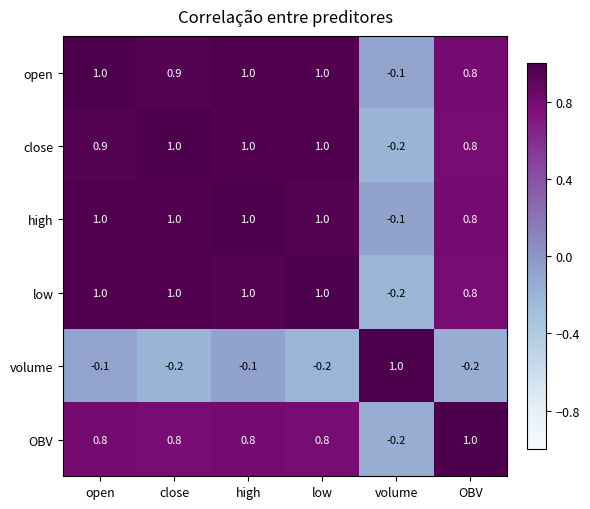

True or false: low has a value of 0.2 at OBV.

False